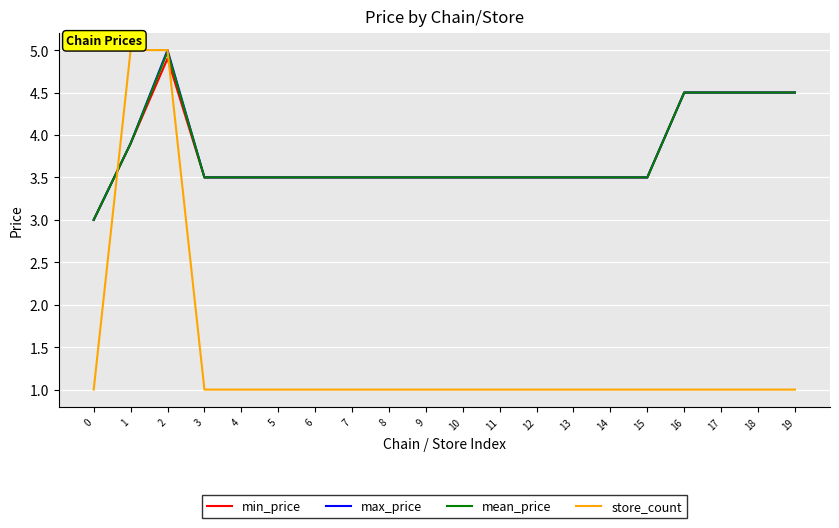

What is the total value across all series at 7?

11.5